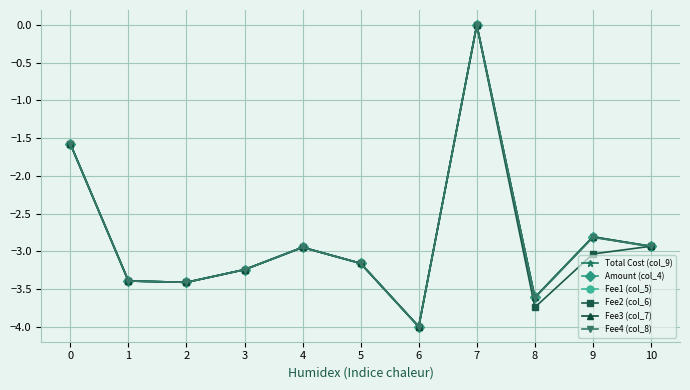

What is the total value across all series at 5?

-19.0